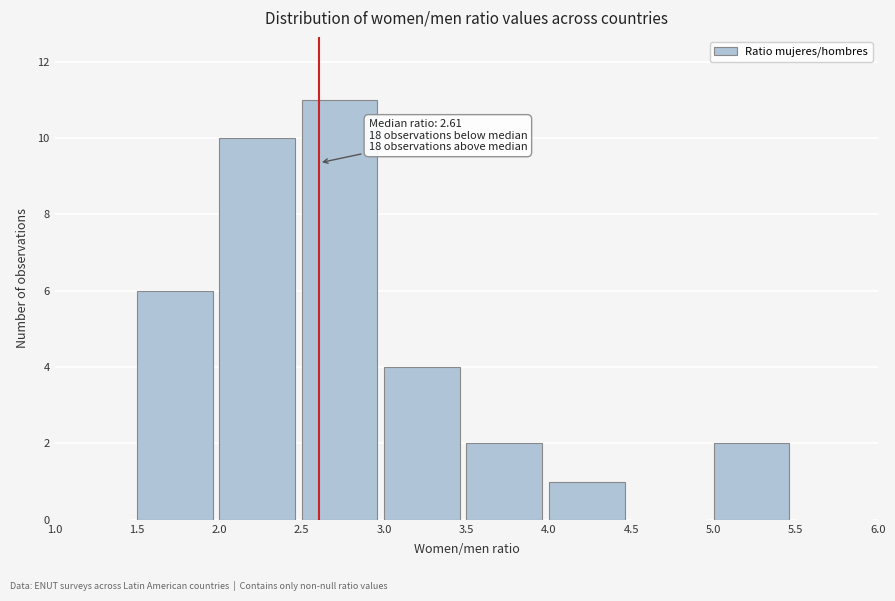

Over which range of the x-axis is the bar tallest?

2.5 to 3.0